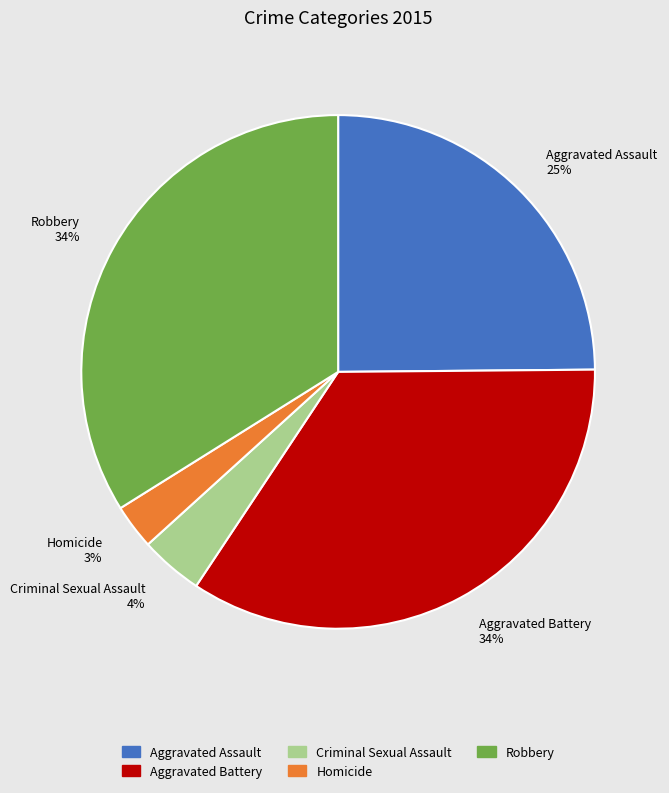

Which category has the smallest portion of the pie?

Homicide